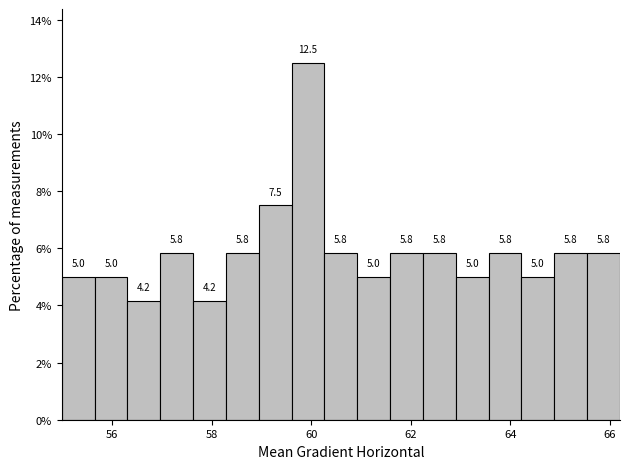

Read against the x-axis, roughly where is the centre of the tallest bar?

60.0